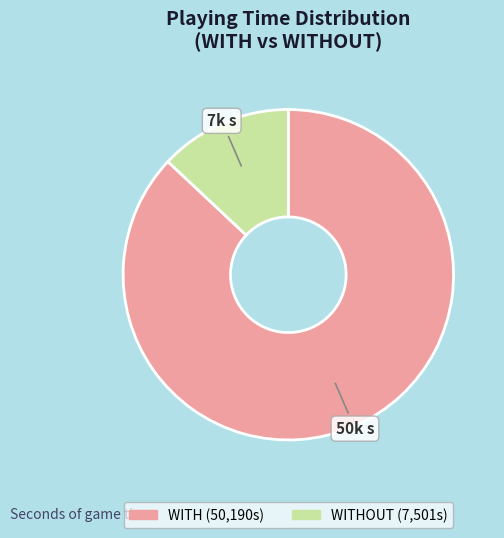

Is there any slice that represents more than half of the pie?

Yes